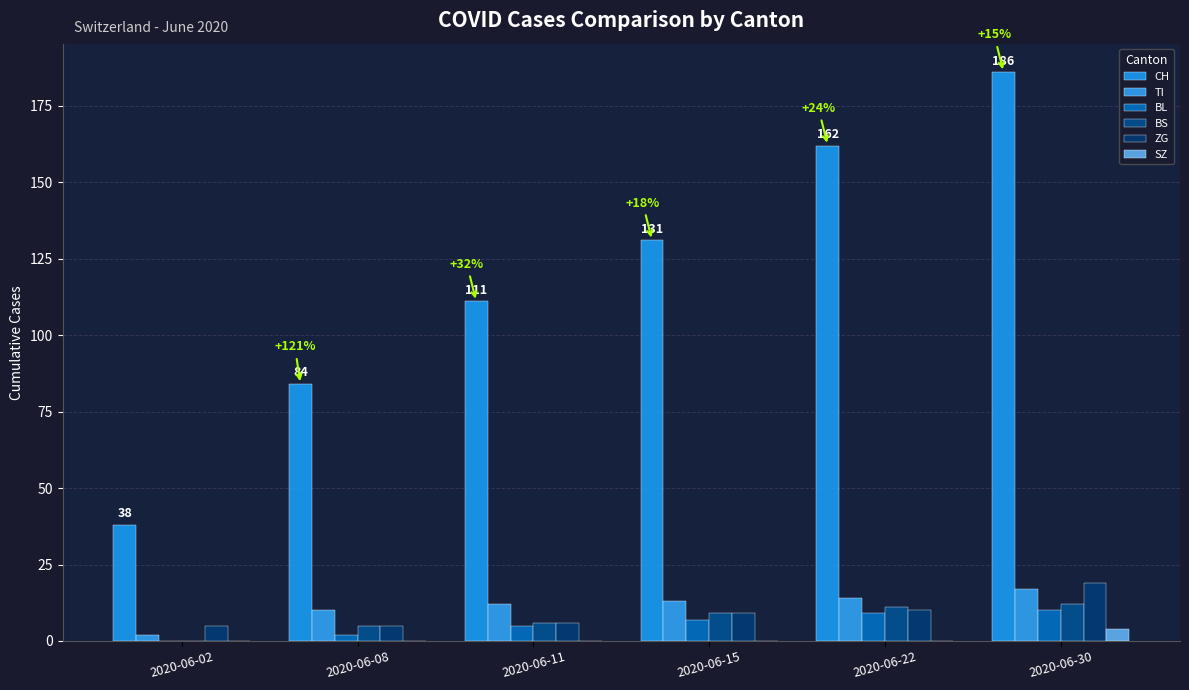

The value of CH at 2020-06-02 is 12. True or false?

False